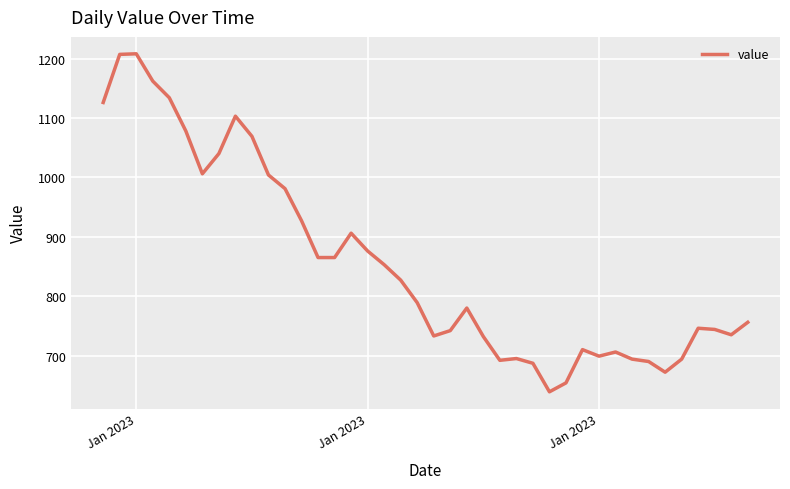

What is the difference between the maximum and second lowest values?

554